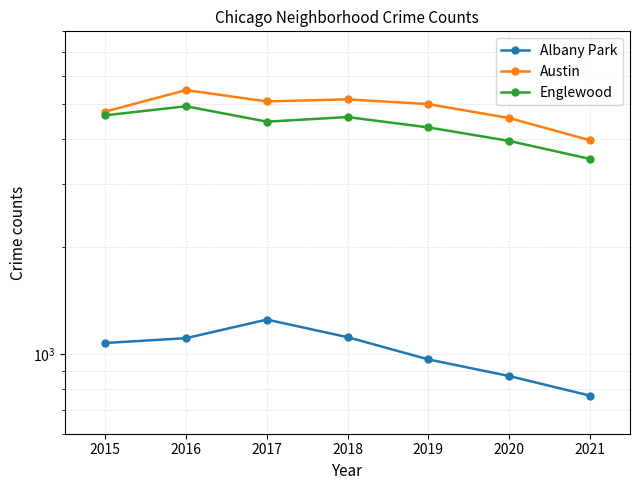

How many data points in Englewood are above 4472?

3